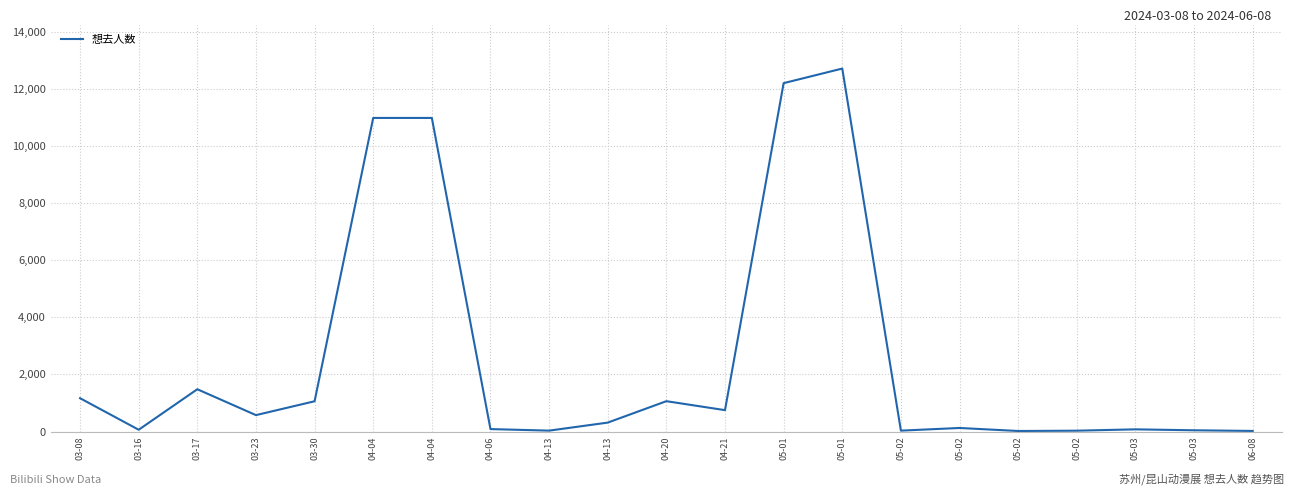

What is the value of the 20th point from the left?

76